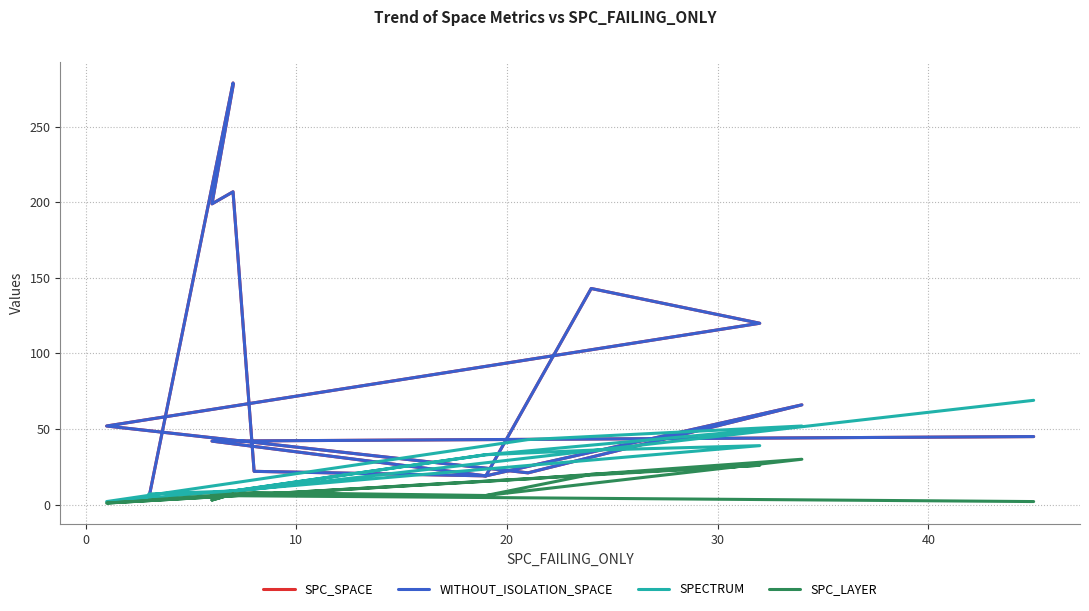

True or false: SPC_SPACE has more than 2 points higher than both neighbors.

True